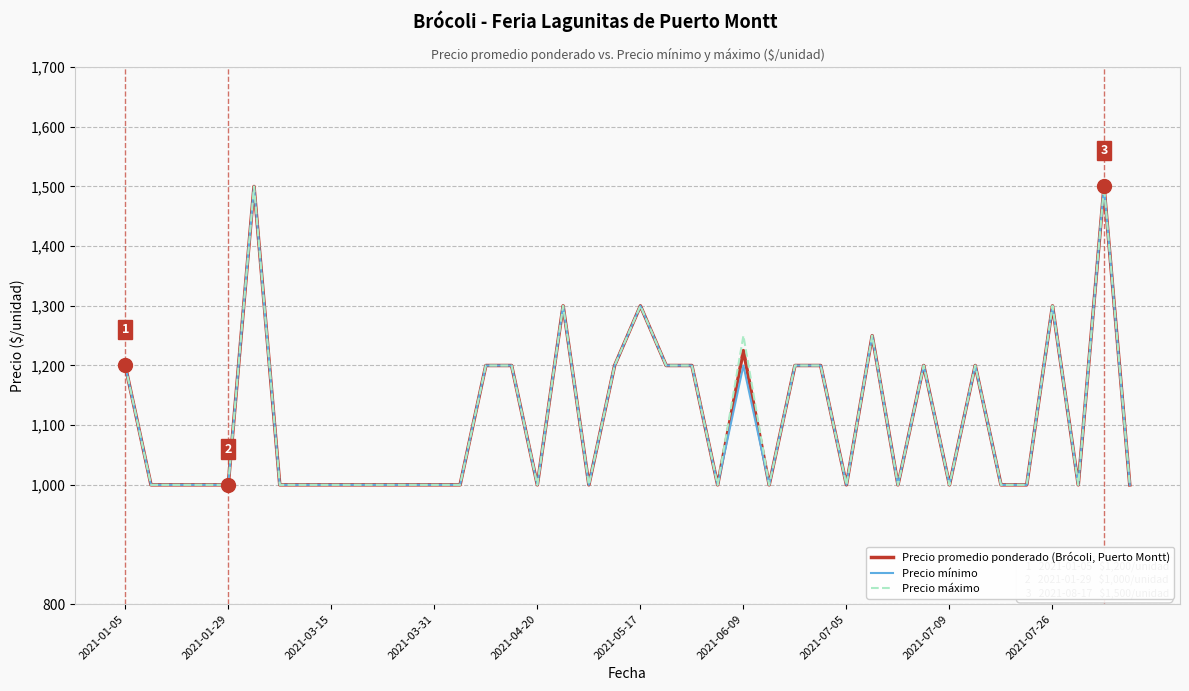

What is the maximum value shown in the chart?

1500